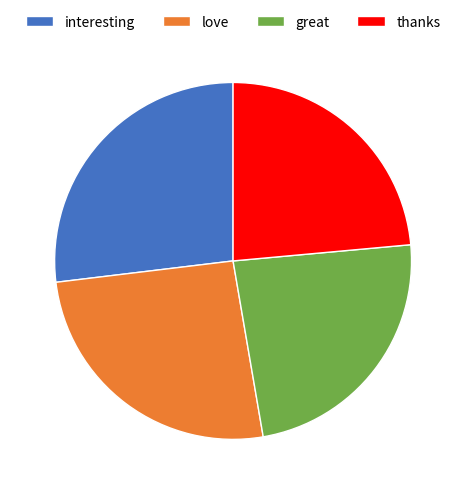

Combined, do love and great account for over 50%?

No